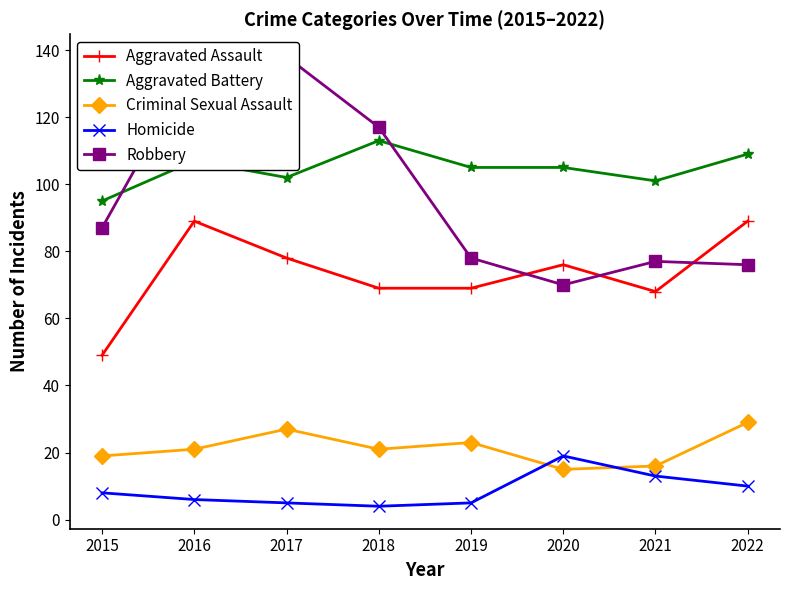

The value of Robbery at 2019 is 78. True or false?

True